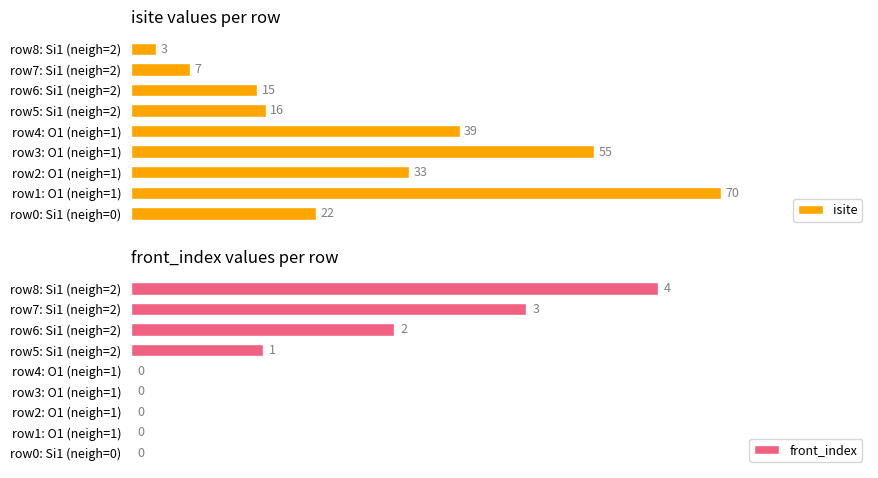

Which category has the highest value in the isite series?

row1: O1 (neigh=1)